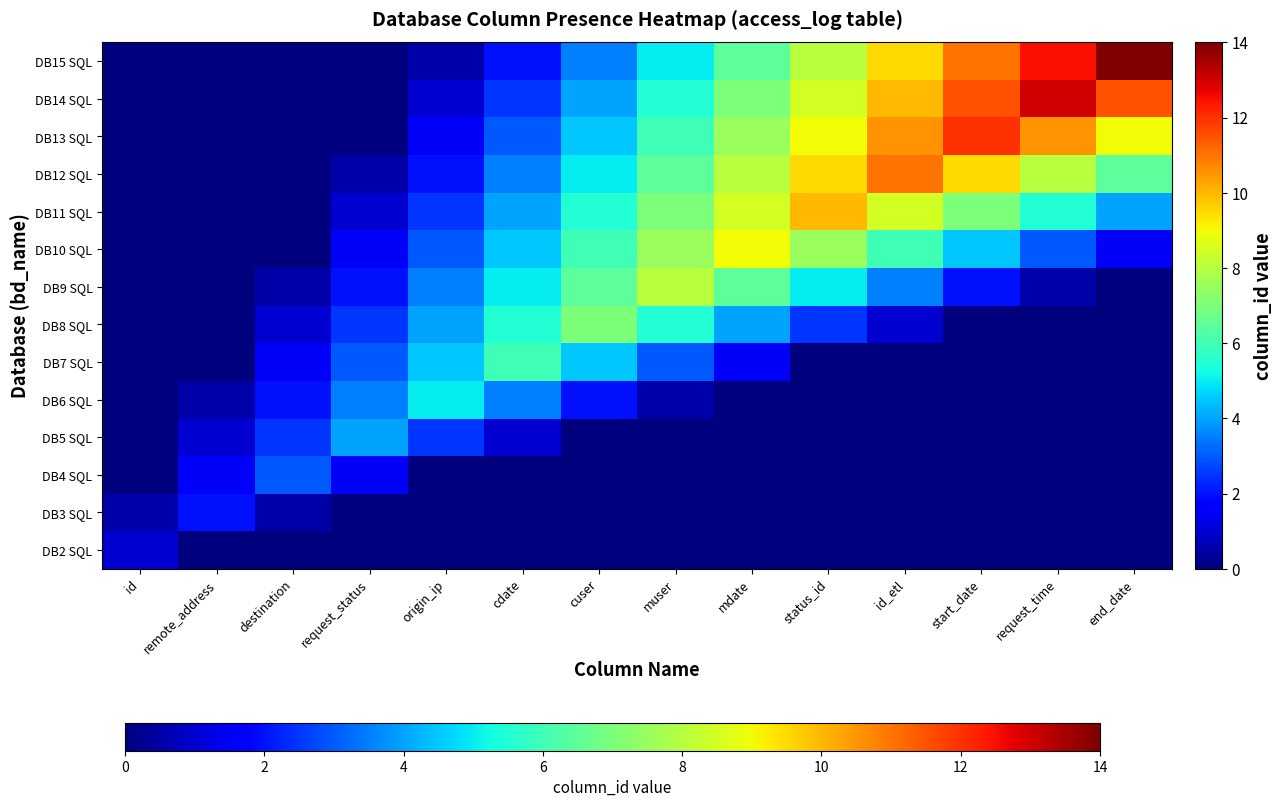

Reading left to right, transcribe all the data shown in this chart.

DB2 SQL: id=1.0	remote_address=0.0	destination=0.0	request_status=0.0	origin_ip=0.0	cdate=0.0	cuser=0.0	muser=0.0	mdate=0.0	status_id=0.0	id_etl=0.0	start_date=0.0	request_time=0.0	end_date=0.0
DB3 SQL: id=0.5	remote_address=2.0	destination=0.5	request_status=0.0	origin_ip=0.0	cdate=0.0	cuser=0.0	muser=0.0	mdate=0.0	status_id=0.0	id_etl=0.0	start_date=0.0	request_time=0.0	end_date=0.0
DB4 SQL: id=0.0	remote_address=1.5	destination=3.0	request_status=1.5	origin_ip=0.0	cdate=0.0	cuser=0.0	muser=0.0	mdate=0.0	status_id=0.0	id_etl=0.0	start_date=0.0	request_time=0.0	end_date=0.0
DB5 SQL: id=0.0	remote_address=1.0	destination=2.5	request_status=4.0	origin_ip=2.5	cdate=1.0	cuser=0.0	muser=0.0	mdate=0.0	status_id=0.0	id_etl=0.0	start_date=0.0	request_time=0.0	end_date=0.0
DB6 SQL: id=0.0	remote_address=0.5	destination=2.0	request_status=3.5	origin_ip=5.0	cdate=3.5	cuser=2.0	muser=0.5	mdate=0.0	status_id=0.0	id_etl=0.0	start_date=0.0	request_time=0.0	end_date=0.0
DB7 SQL: id=0.0	remote_address=0.0	destination=1.5	request_status=3.0	origin_ip=4.5	cdate=6.0	cuser=4.5	muser=3.0	mdate=1.5	status_id=0.0	id_etl=0.0	start_date=0.0	request_time=0.0	end_date=0.0
DB8 SQL: id=0.0	remote_address=0.0	destination=1.0	request_status=2.5	origin_ip=4.0	cdate=5.5	cuser=7.0	muser=5.5	mdate=4.0	status_id=2.5	id_etl=1.0	start_date=0.0	request_time=0.0	end_date=0.0
DB9 SQL: id=0.0	remote_address=0.0	destination=0.5	request_status=2.0	origin_ip=3.5	cdate=5.0	cuser=6.5	muser=8.0	mdate=6.5	status_id=5.0	id_etl=3.5	start_date=2.0	request_time=0.5	end_date=0.0
DB10 SQL: id=0.0	remote_address=0.0	destination=0.0	request_status=1.5	origin_ip=3.0	cdate=4.5	cuser=6.0	muser=7.5	mdate=9.0	status_id=7.5	id_etl=6.0	start_date=4.5	request_time=3.0	end_date=1.5
DB11 SQL: id=0.0	remote_address=0.0	destination=0.0	request_status=1.0	origin_ip=2.5	cdate=4.0	cuser=5.5	muser=7.0	mdate=8.5	status_id=10.0	id_etl=8.5	start_date=7.0	request_time=5.5	end_date=4.0
DB12 SQL: id=0.0	remote_address=0.0	destination=0.0	request_status=0.5	origin_ip=2.0	cdate=3.5	cuser=5.0	muser=6.5	mdate=8.0	status_id=9.5	id_etl=11.0	start_date=9.5	request_time=8.0	end_date=6.5
DB13 SQL: id=0.0	remote_address=0.0	destination=0.0	request_status=0.0	origin_ip=1.5	cdate=3.0	cuser=4.5	muser=6.0	mdate=7.5	status_id=9.0	id_etl=10.5	start_date=12.0	request_time=10.5	end_date=9.0
DB14 SQL: id=0.0	remote_address=0.0	destination=0.0	request_status=0.0	origin_ip=1.0	cdate=2.5	cuser=4.0	muser=5.5	mdate=7.0	status_id=8.5	id_etl=10.0	start_date=11.5	request_time=13.0	end_date=11.5
DB15 SQL: id=0.0	remote_address=0.0	destination=0.0	request_status=0.0	origin_ip=0.5	cdate=2.0	cuser=3.5	muser=5.0	mdate=6.5	status_id=8.0	id_etl=9.5	start_date=11.0	request_time=12.5	end_date=14.0